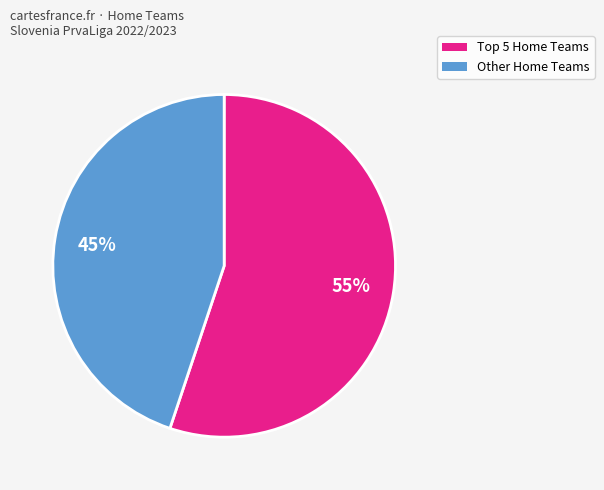

To the nearest percent, what is the difference between the largest and smallest slice percentages?

10%